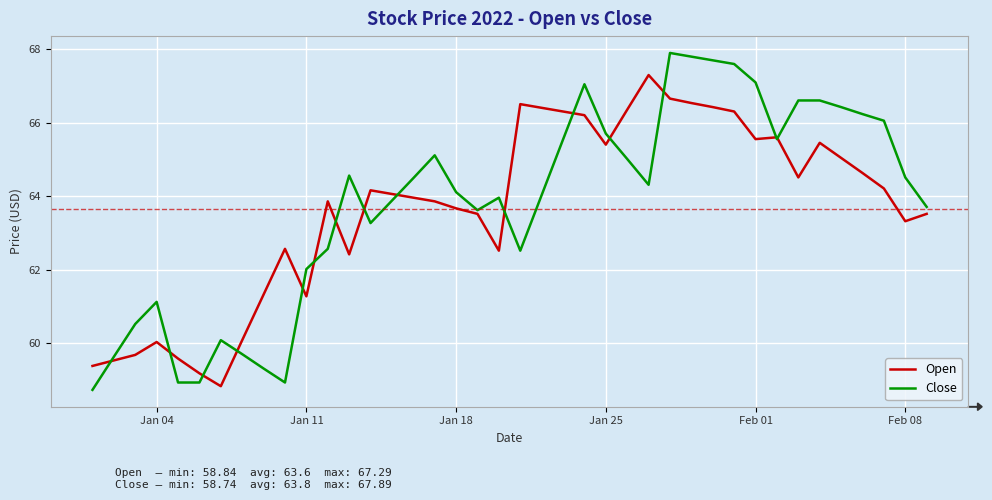

True or false: Open and Close intersect in this chart.

True